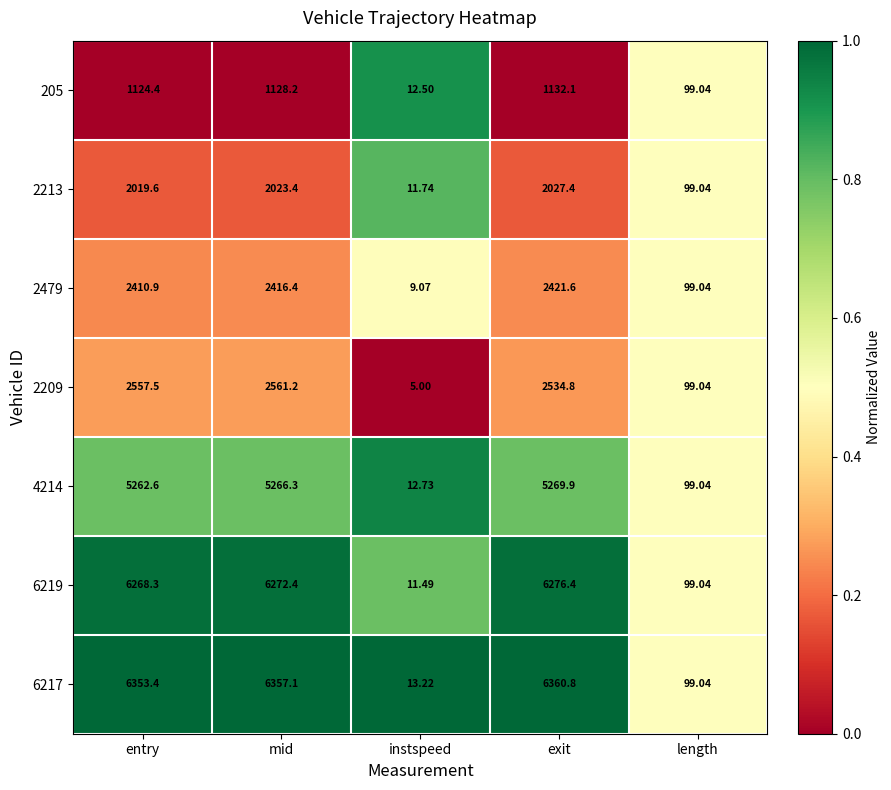

List the labels in order of 2209 value, largest first.

mid, entry, exit, length, instspeed